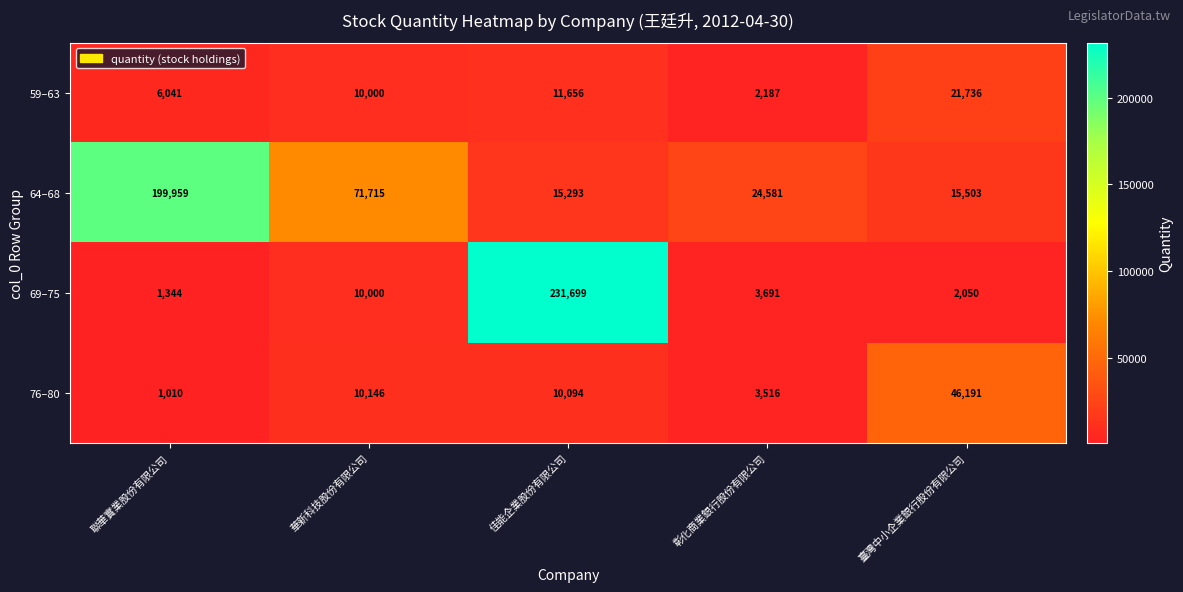

At how many categories does at least one series exceed 176169?

2